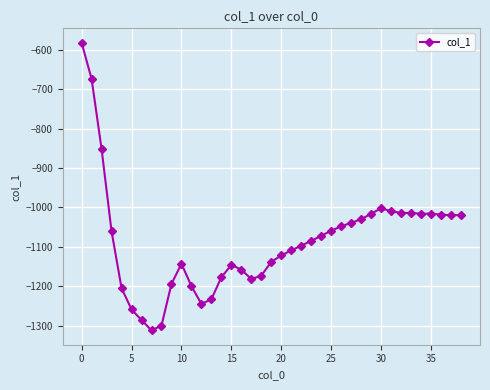

What is the difference between the maximum and minimum values?

730